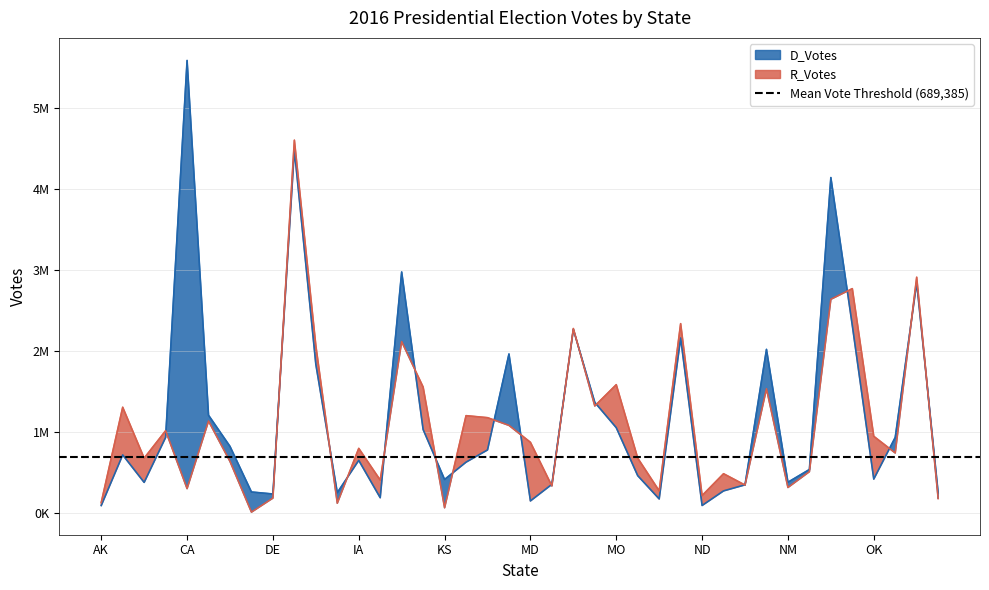

What is the greatest value displayed?

5589936